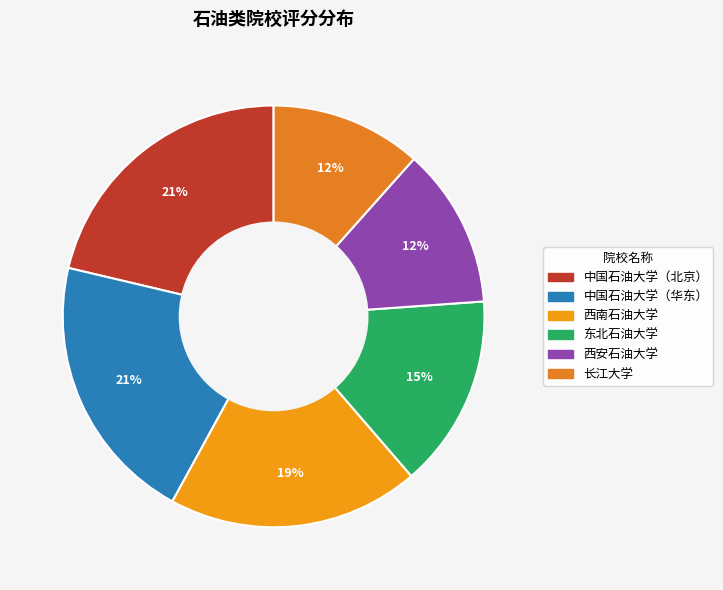

What percentage is the 中国石油大学（华东） slice, to the nearest percent?

21%